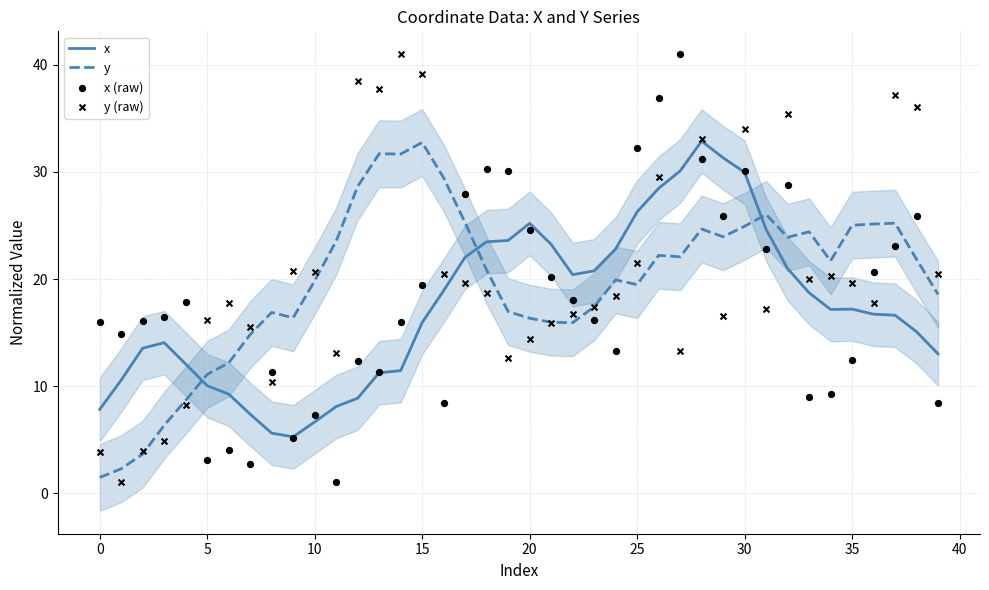

Which series contains the lowest Y value?

x (raw)